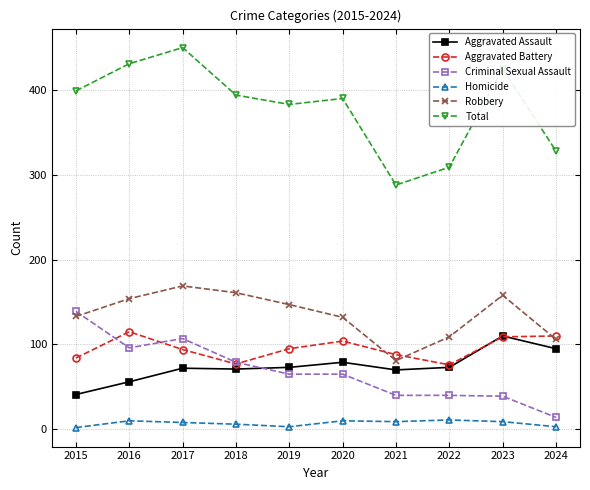

At which label is Total closest to 369?

2019